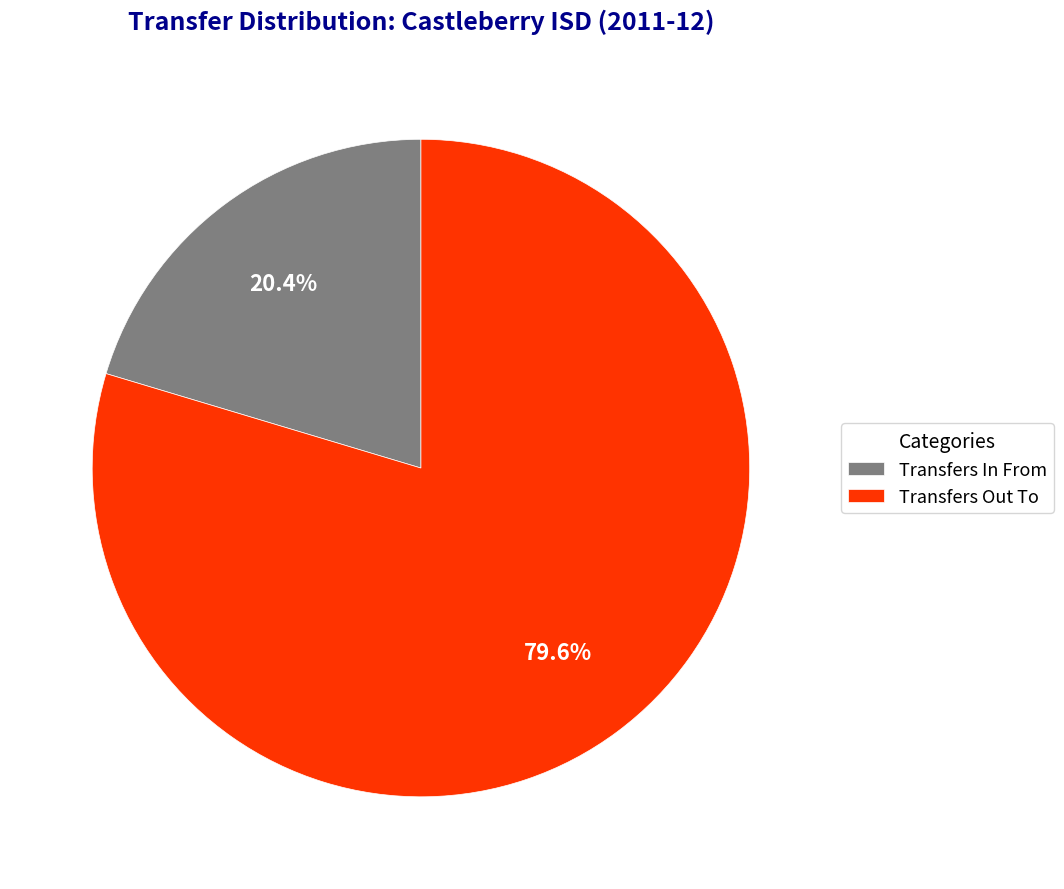

Is the sum of Transfers Out To and Transfers In From greater than half?

Yes